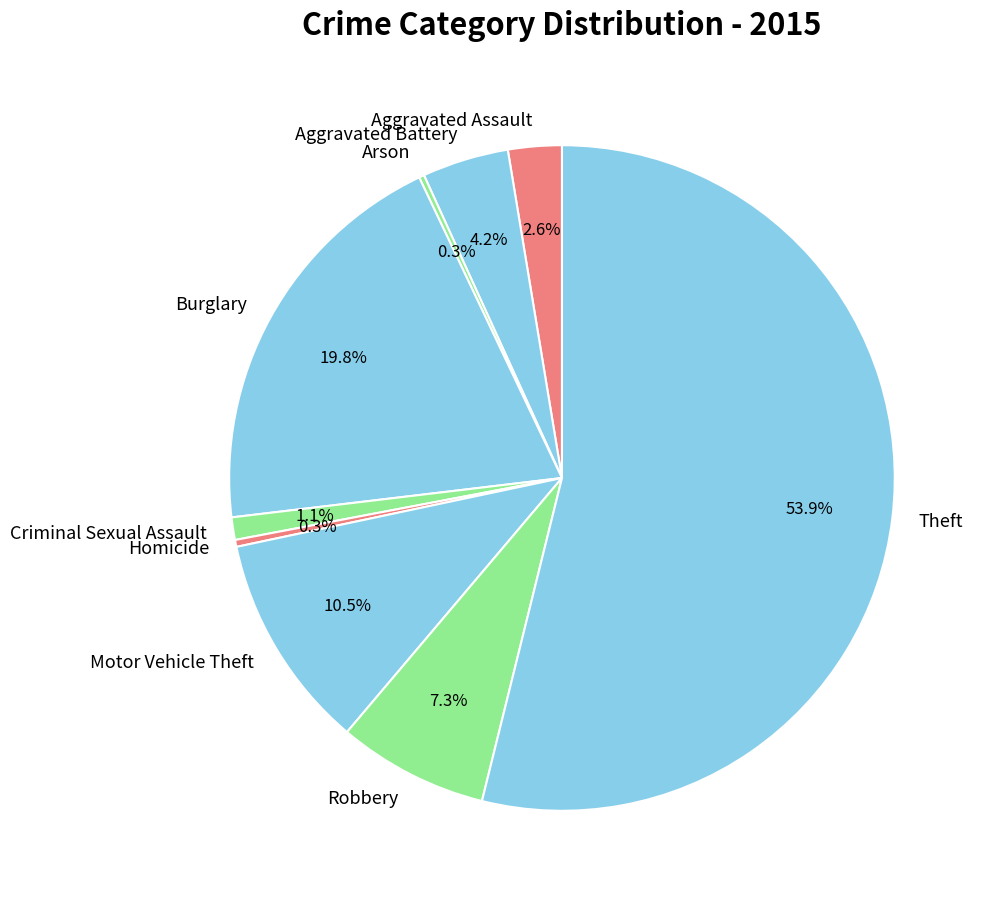

What percentage is NOT represented by Criminal Sexual Assault?

98.9%